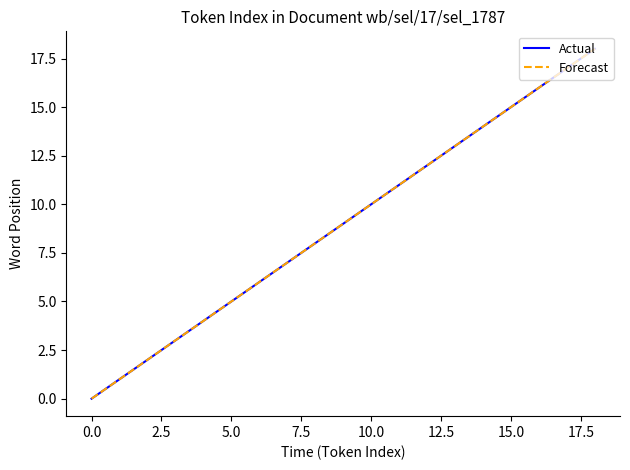

Is this an area chart (filled region under the line)?

No